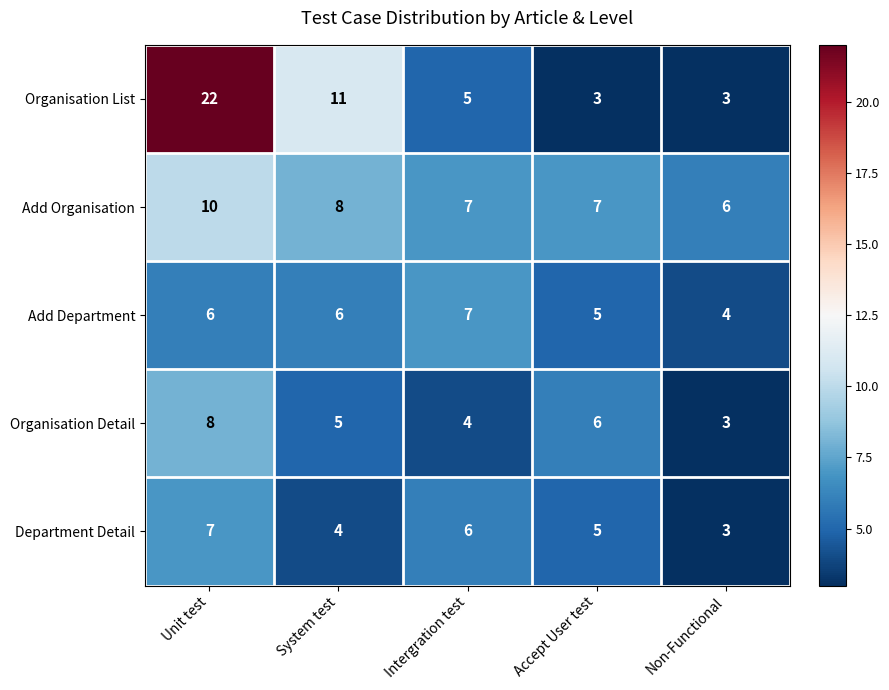

What is the minimum value for Department Detail?

3